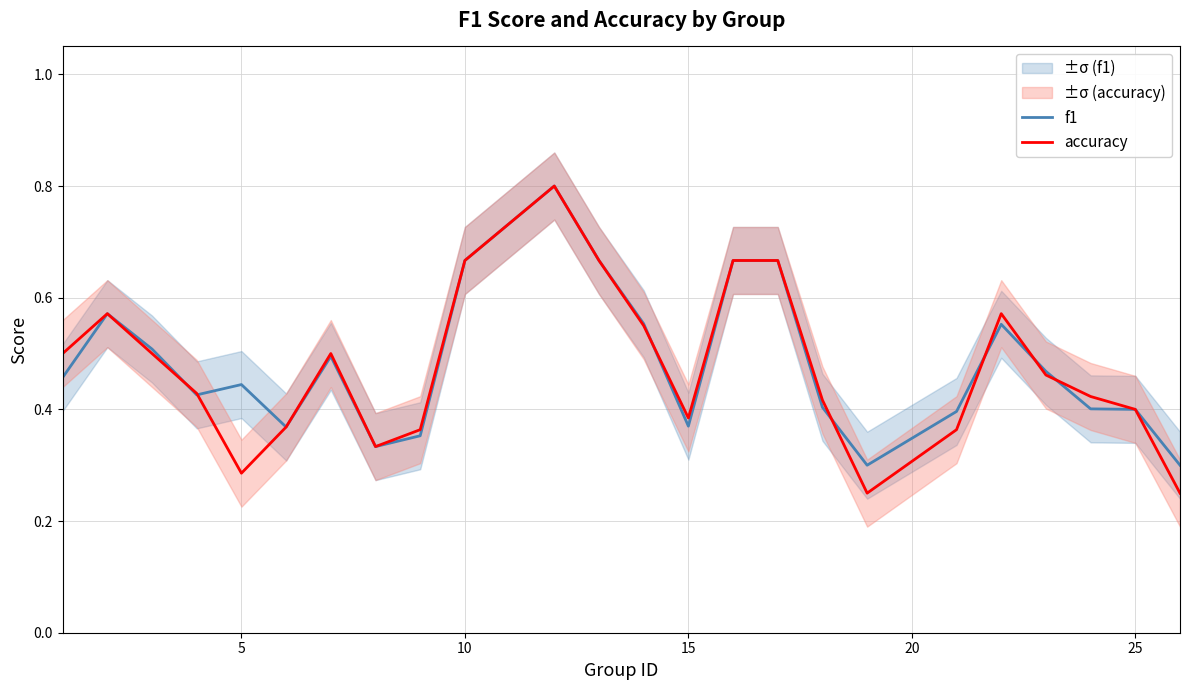

Rank the series by their average value, from lowest to highest.

accuracy, f1